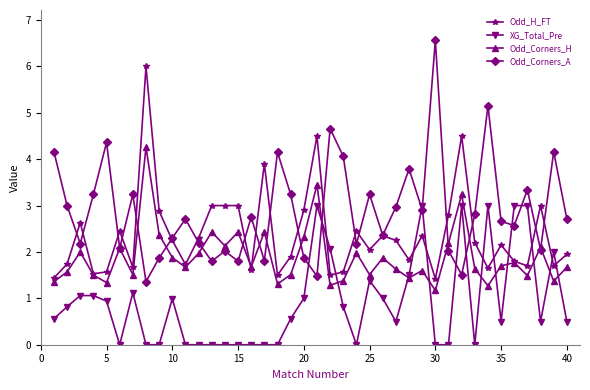

At how many categories does at least one series exceed 5?

3